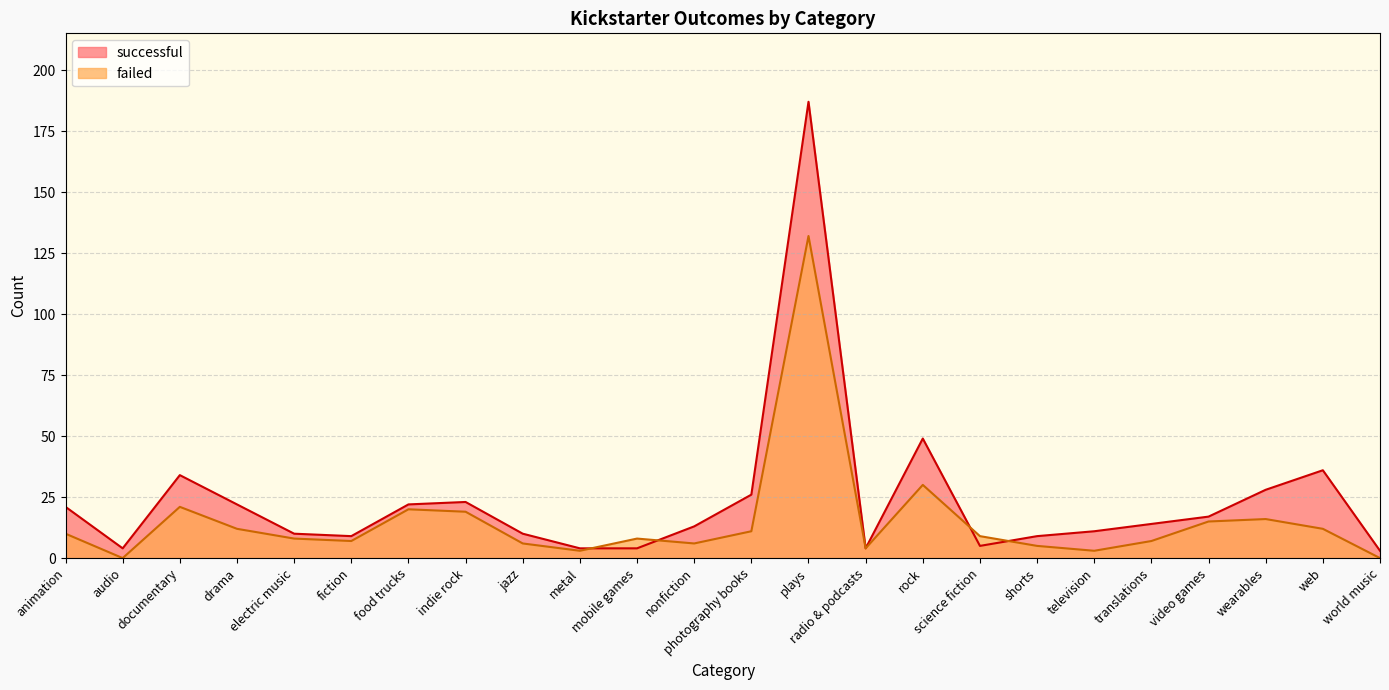

What is the sum of the successful values at mobile games and indie rock?

27